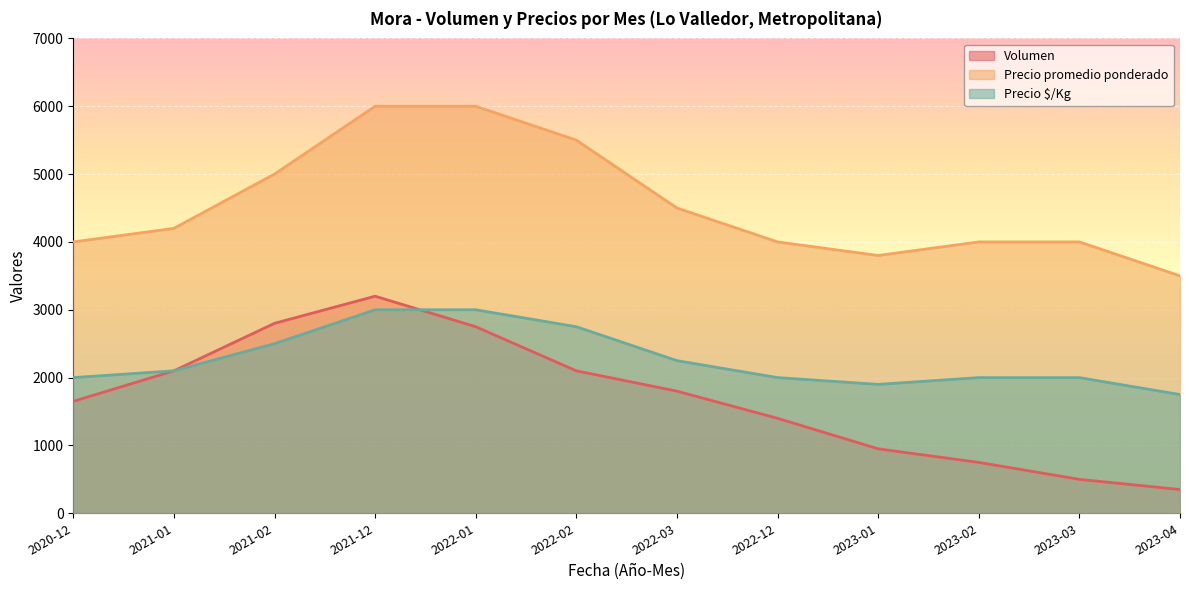

Which label corresponds to the smallest value in the chart?

2023-04